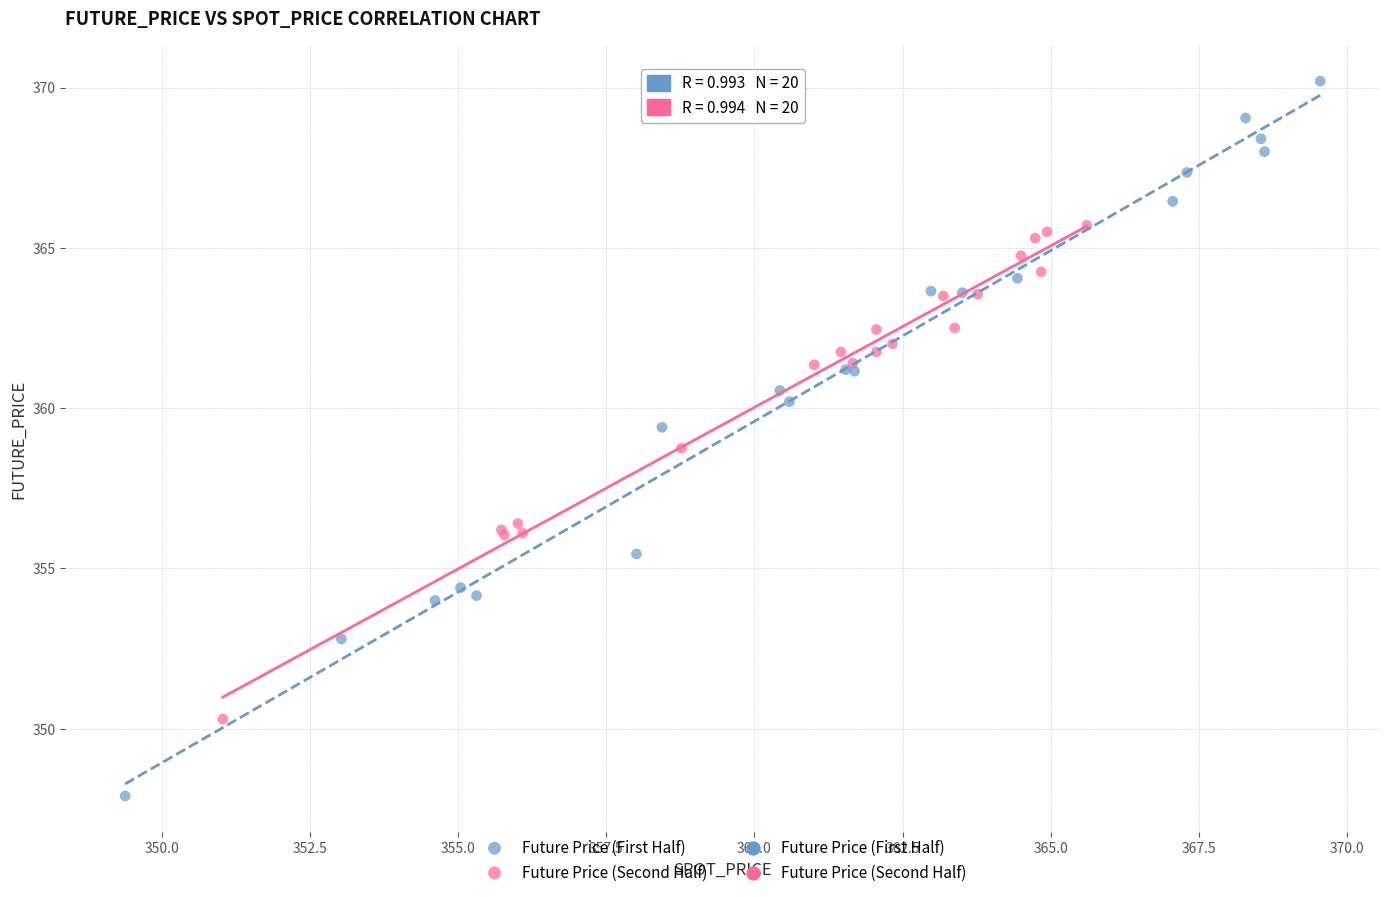

Which series contains the highest Y value?

Future Price (First Half)